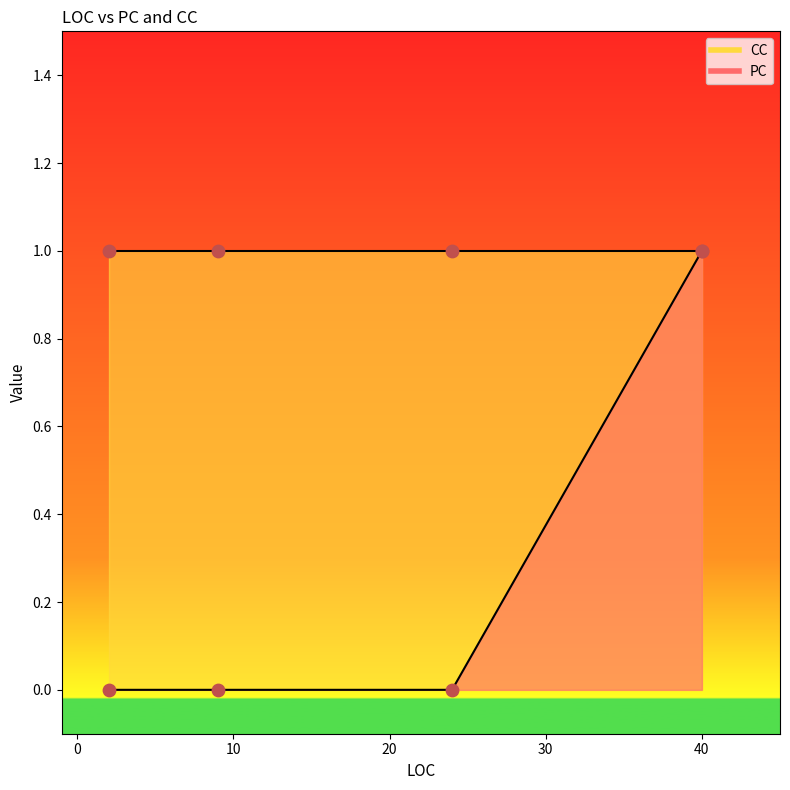

Which series reaches the maximum Y coordinate?

PC